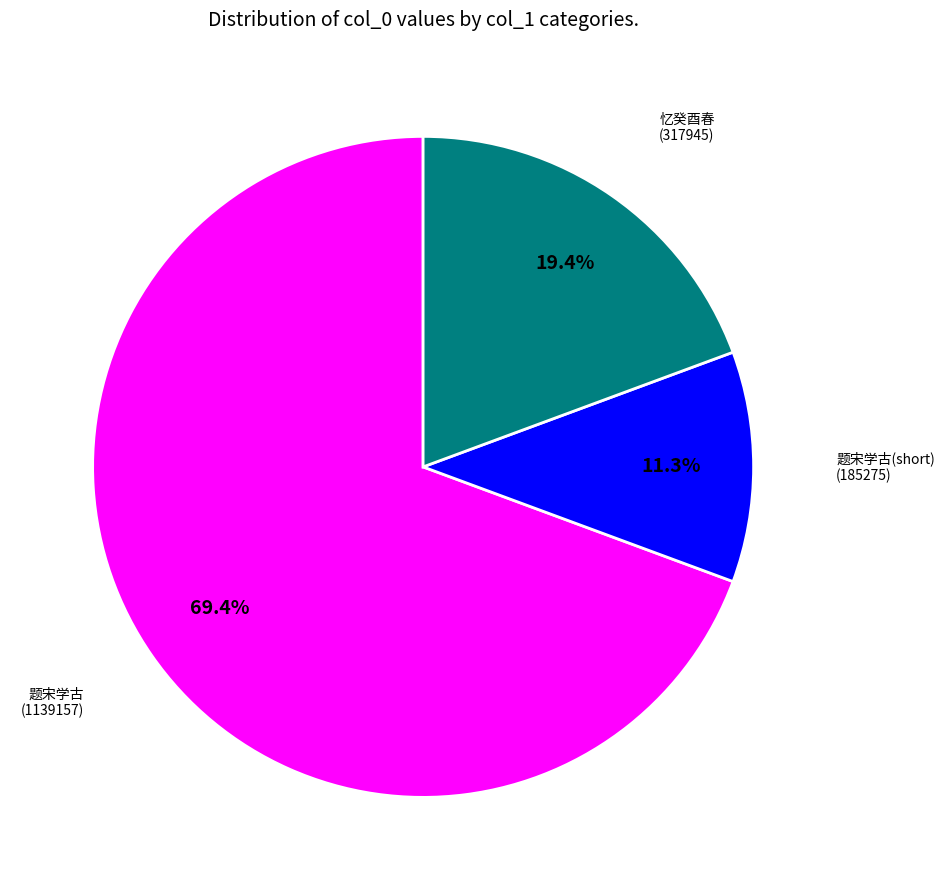

Is there any slice that represents more than half of the pie?

Yes